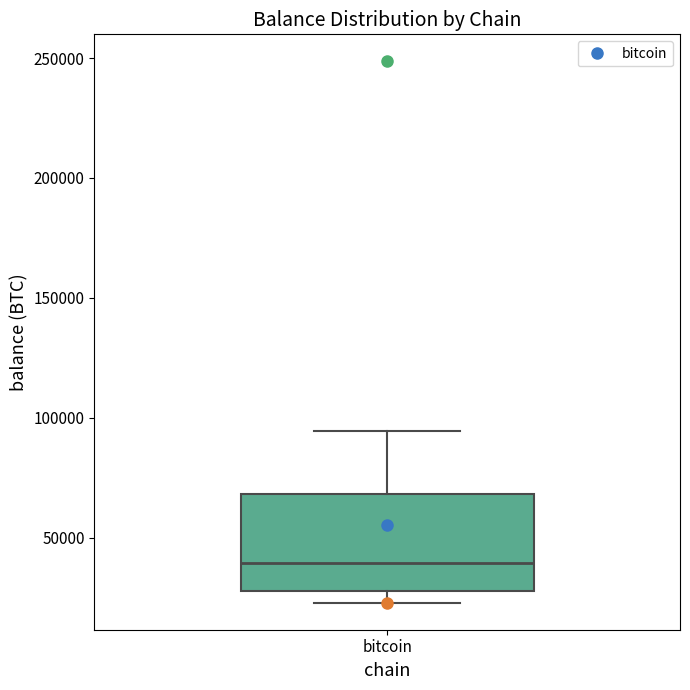

Where is the lower edge of the box for bitcoin on the y-axis? The values are not printed on the chart, so give them approximately, as read against the axis.

30000